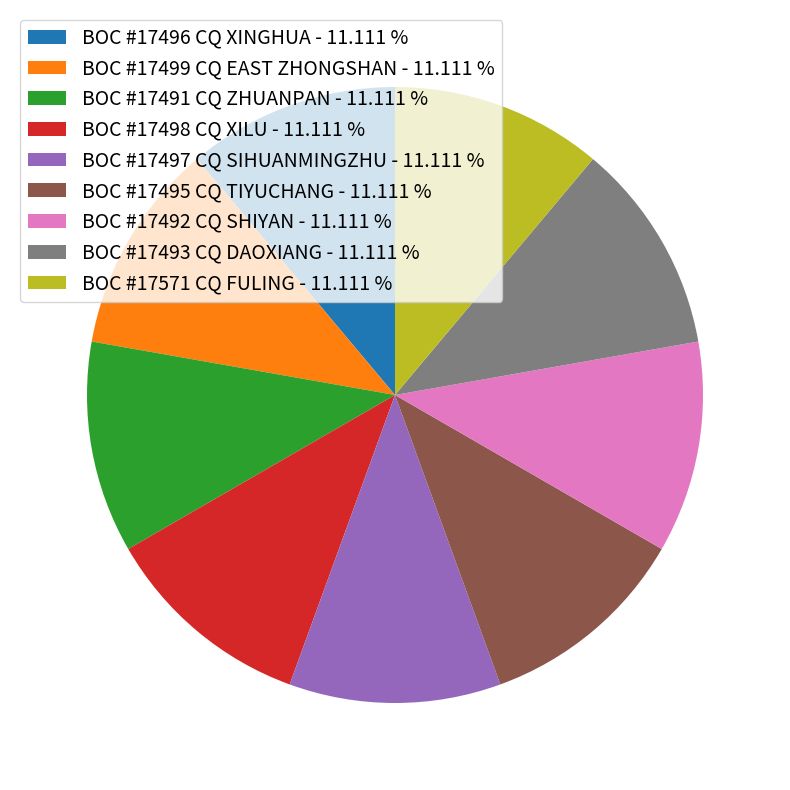

True or false: BOC #17492 CQ SHIYAN accounts for 11% of the total.

True